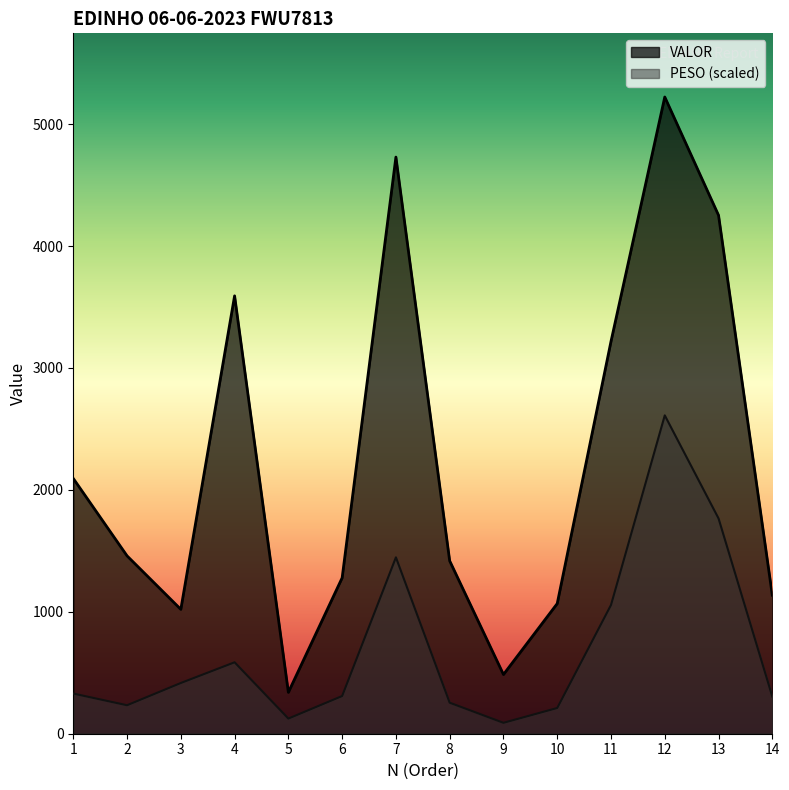

Rank the series by their average value, from highest to lowest.

VALOR, PESO (scaled)